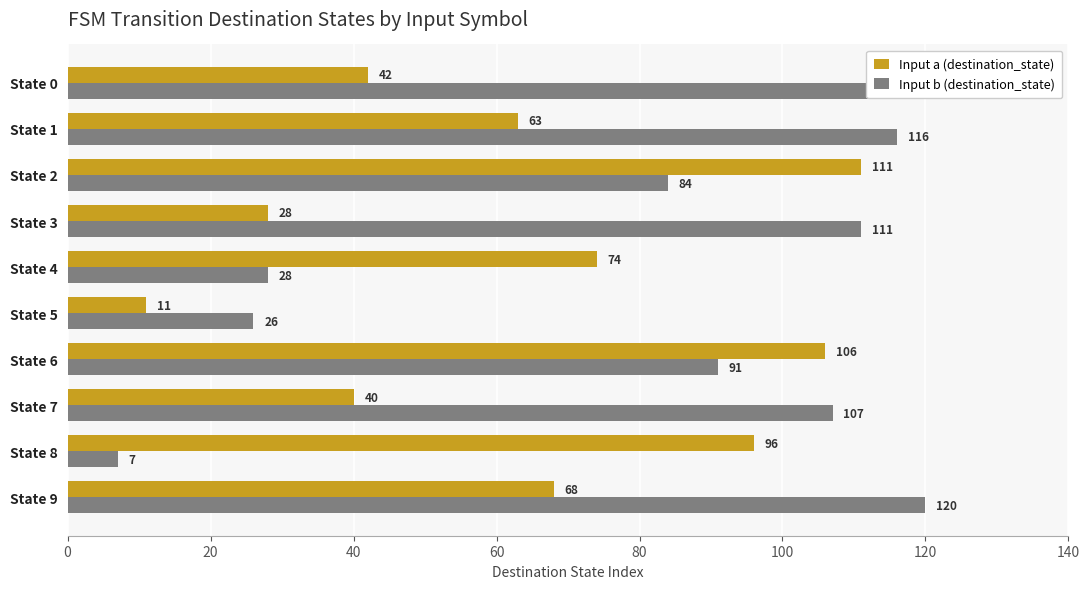

Which series changed the most between State 3 and State 8?

Input b (destination_state)